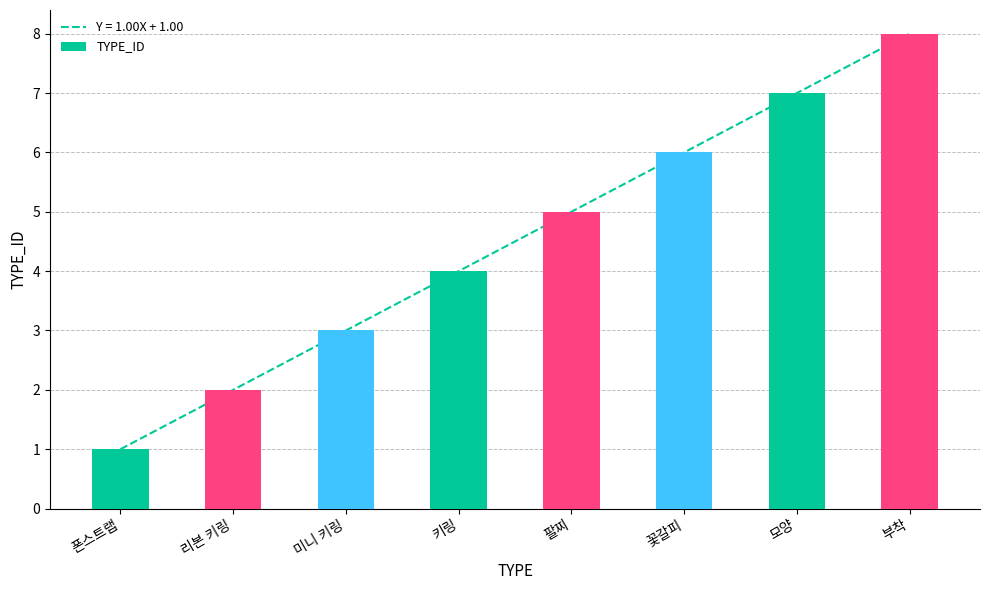

Which label corresponds to the smallest value in the chart?

폰스트랩